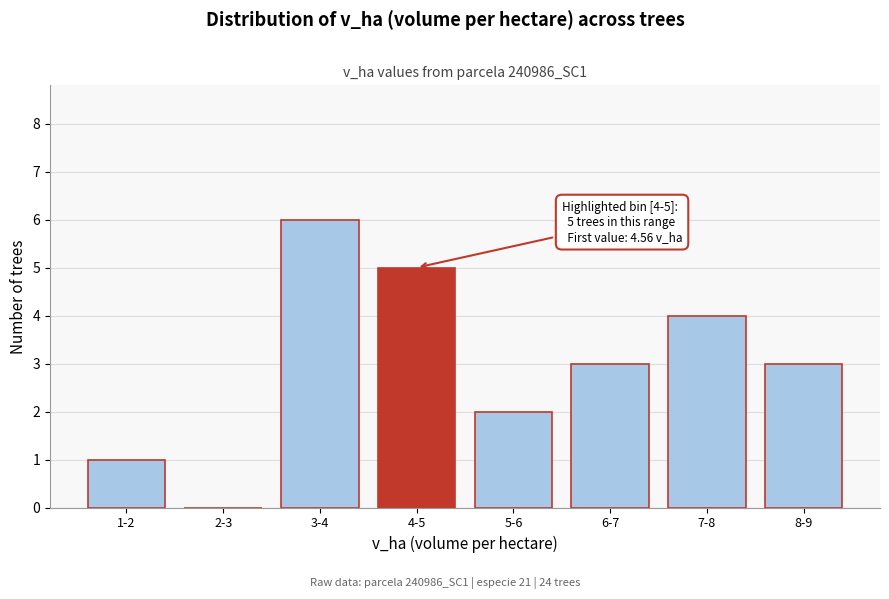

Reading left to right, extract all data points from this chart.

1-2=1	2-3=0	3-4=6	4-5=5	5-6=2	6-7=3	7-8=4	8-9=3